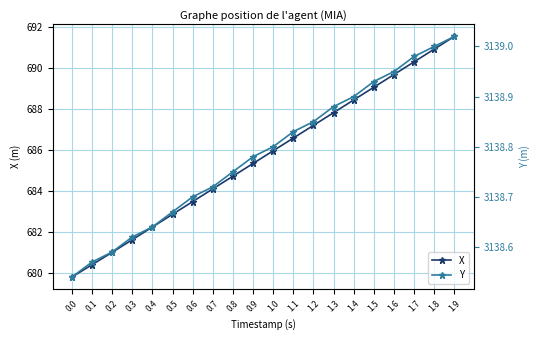

True or false: X has a value of 682.9 at 0.5.

True